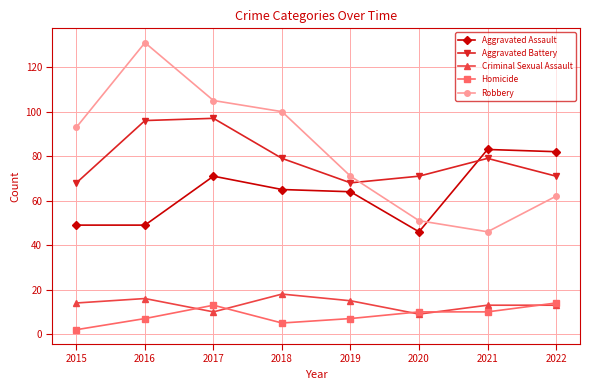

Where does the Aggravated Assault series first go above 65?

2017